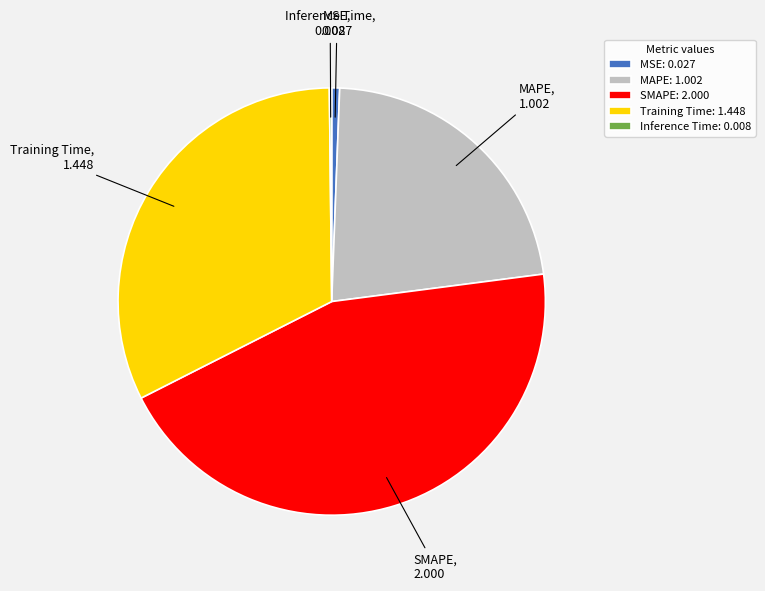

Does MAPE account for over 50% of the chart?

No